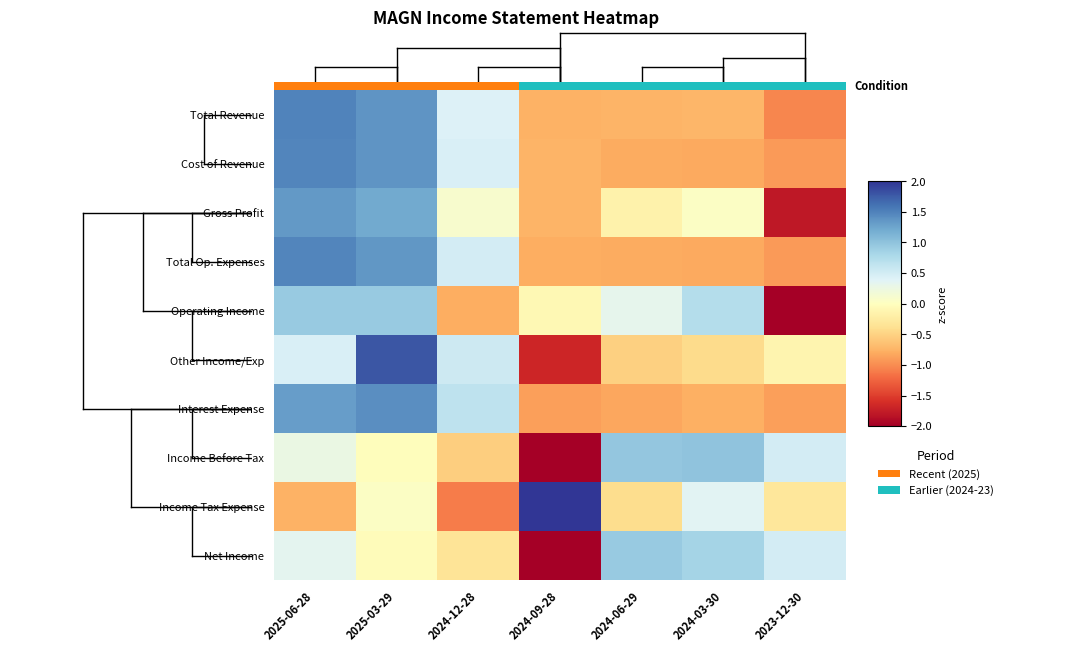

At which label does Operating Income reach its minimum?

2023-12-30